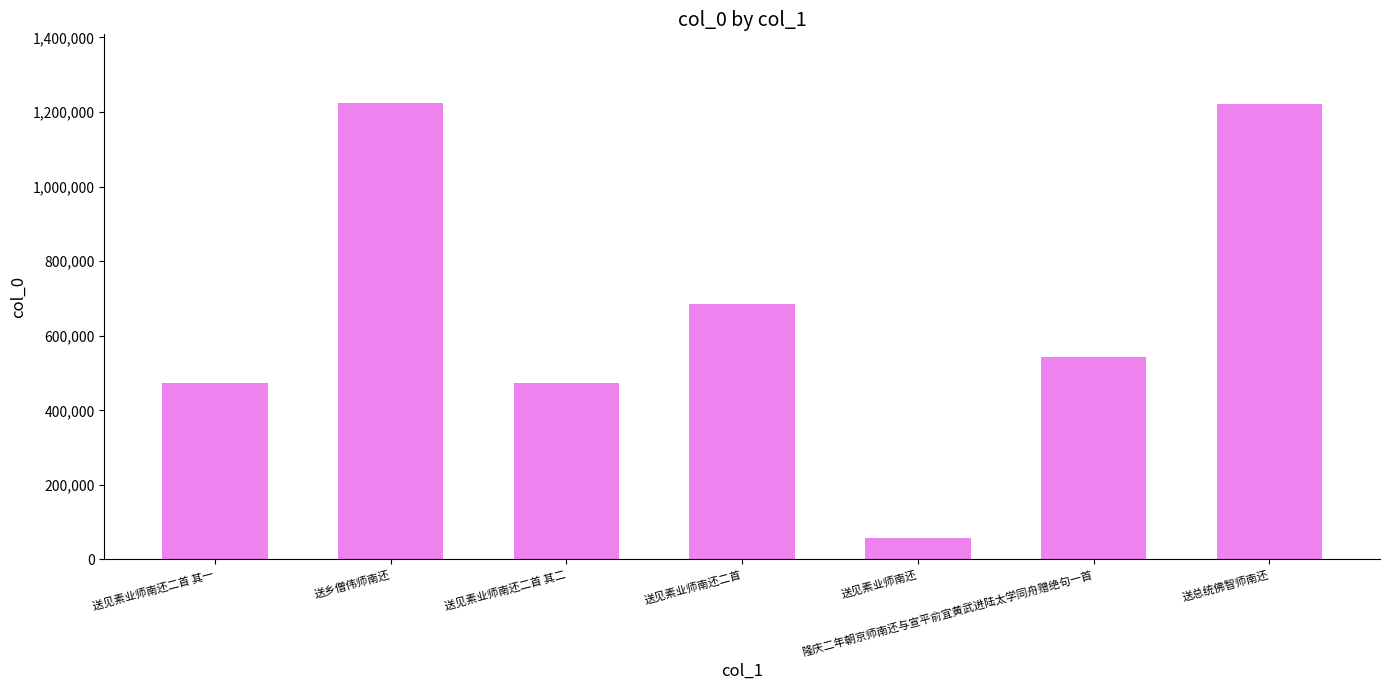

At which label is the value closest to 641636?

送见素业师南还二首